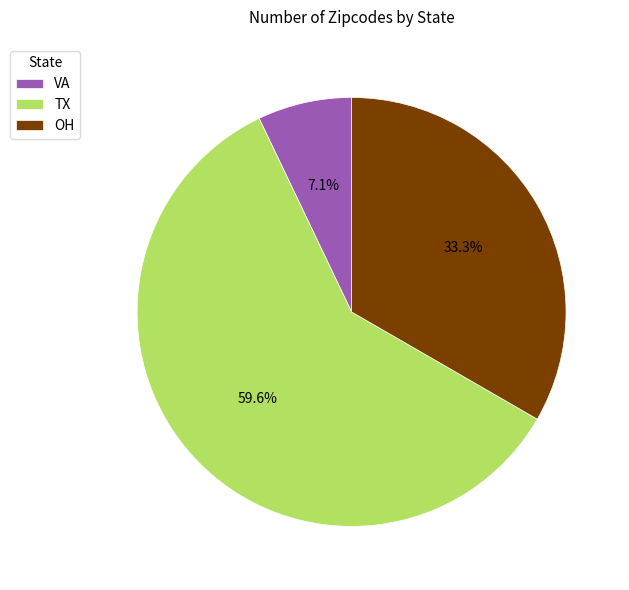

What percentage do TX and VA together represent?

66.7%